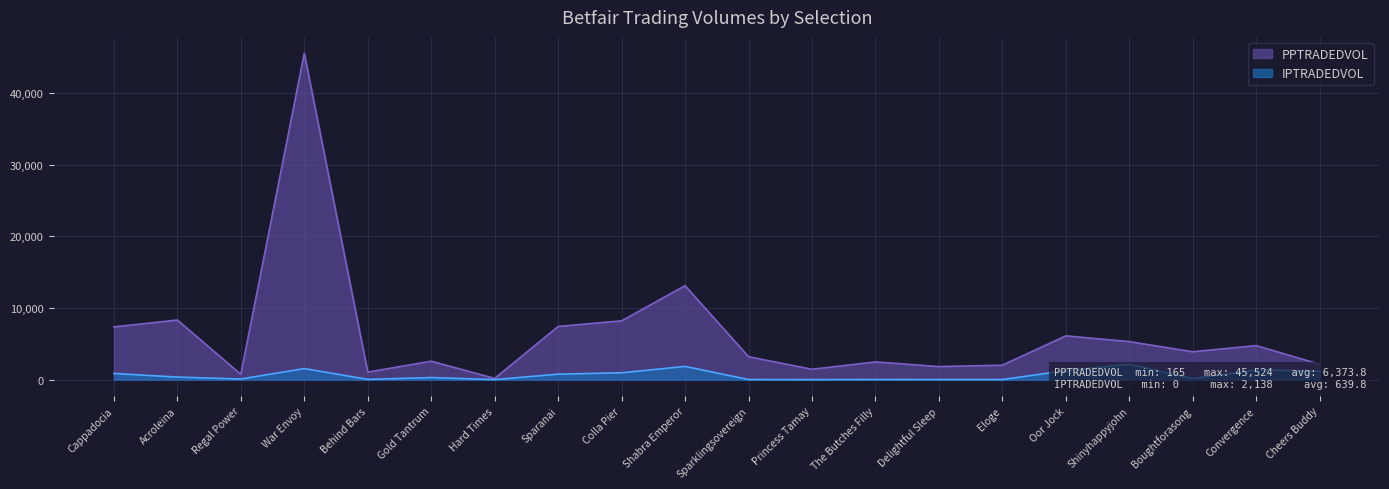

True or false: IPTRADEDVOL and PPTRADEDVOL intersect in this chart.

False